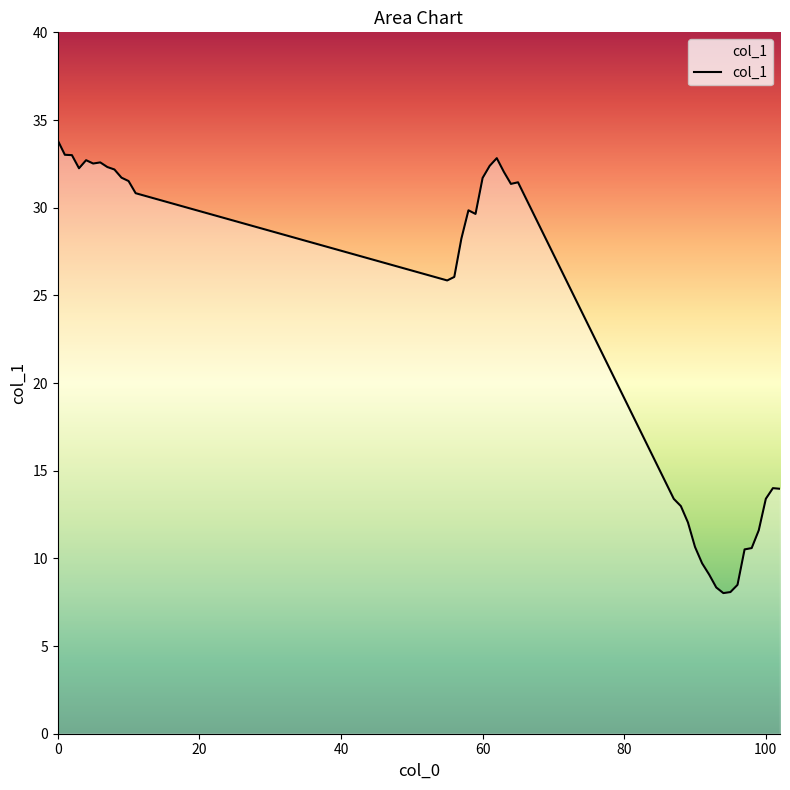

Does the chart have visible grid lines?

No